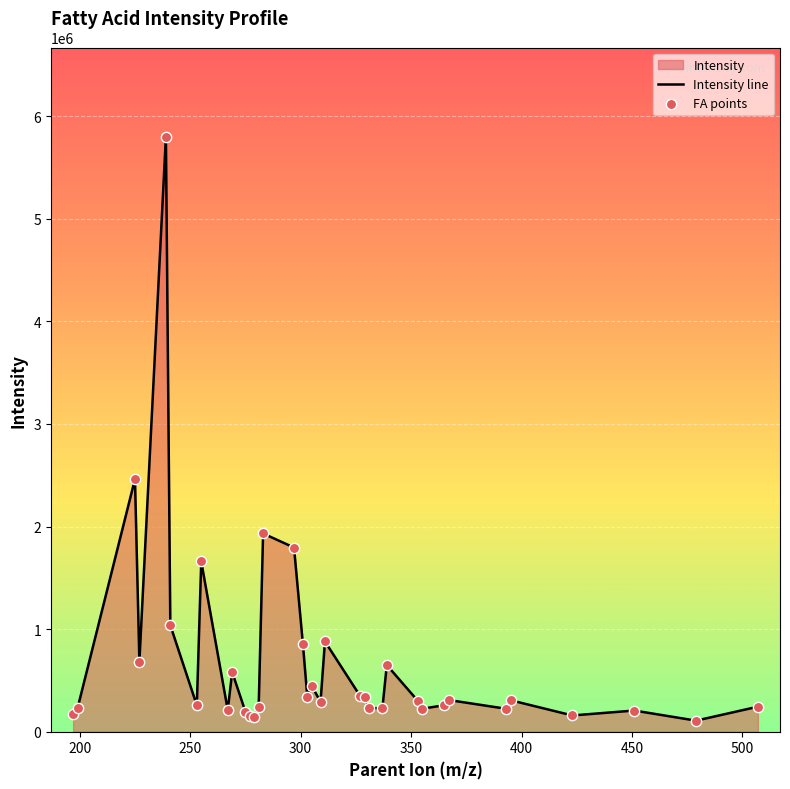

Which series contains the lowest Y value?

Intensity line